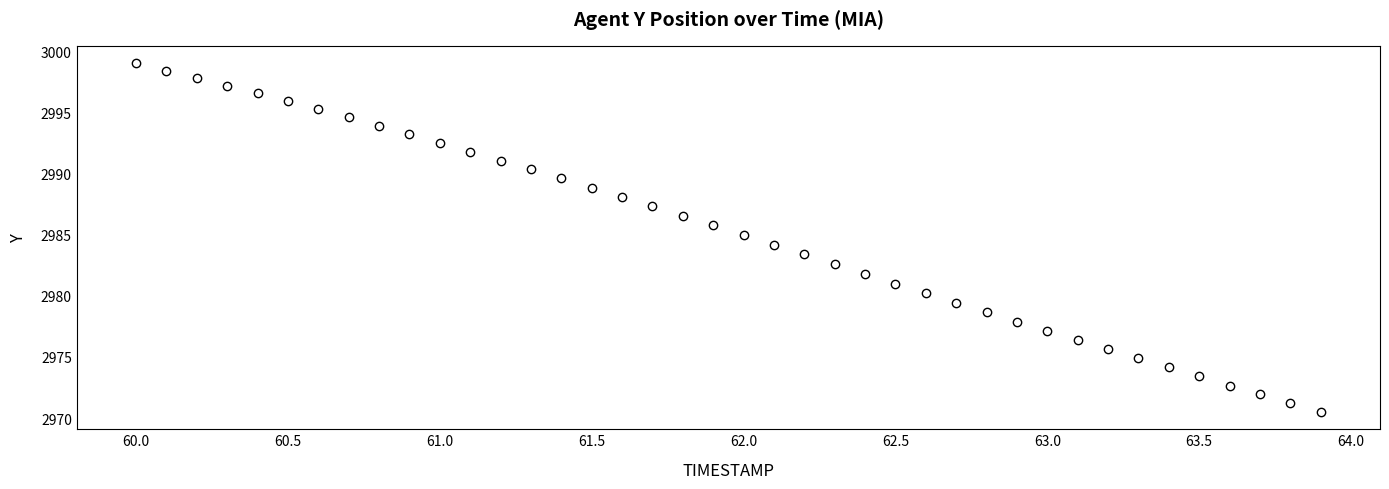

What is the range of X values (max minus min)?

3.9